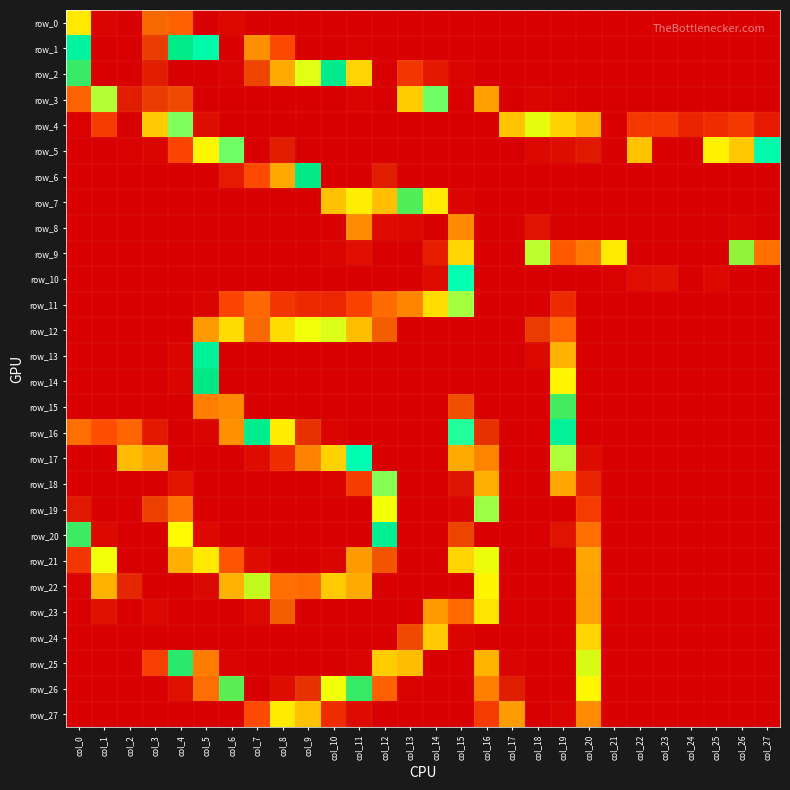

Is it true that row_16 equals 170 at col_15?

True